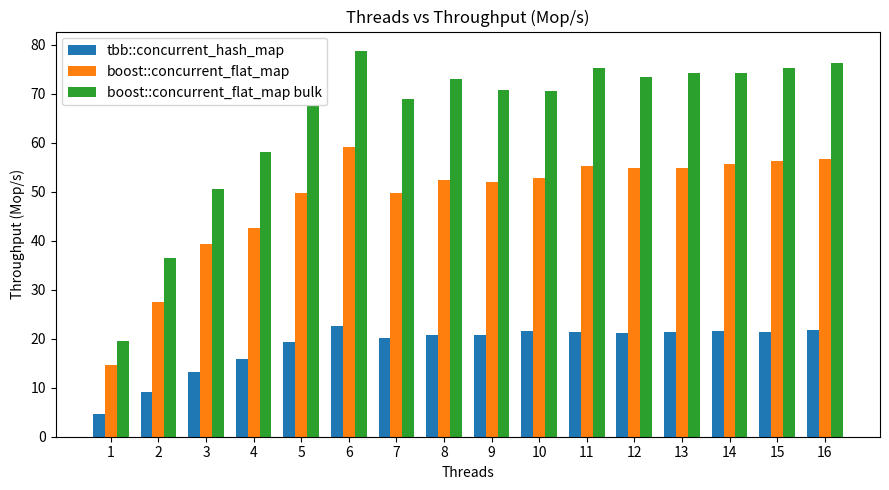

What is the maximum value for tbb::concurrent_hash_map?

22.6